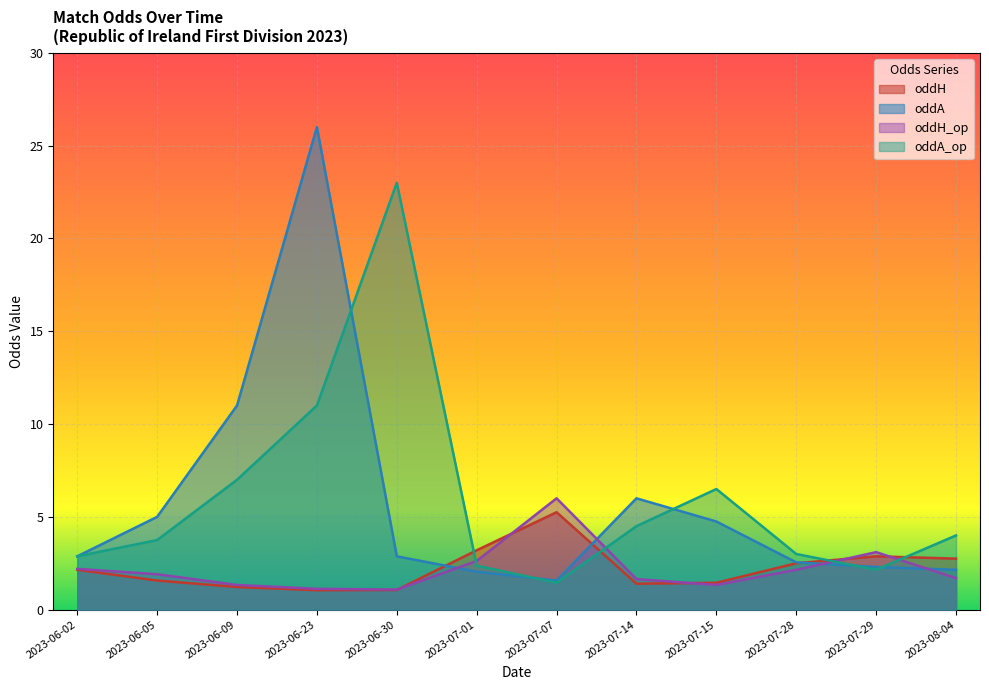

What position from the left is 2023-06-02?

1